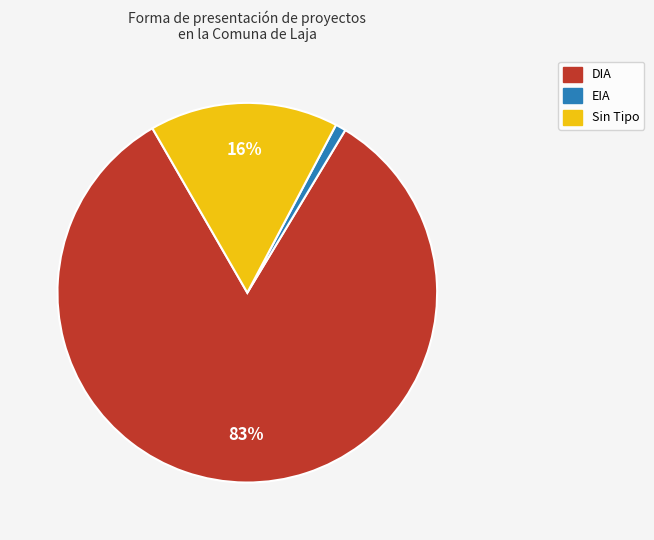

What percentage is the EIA slice, to the nearest percent?

1%